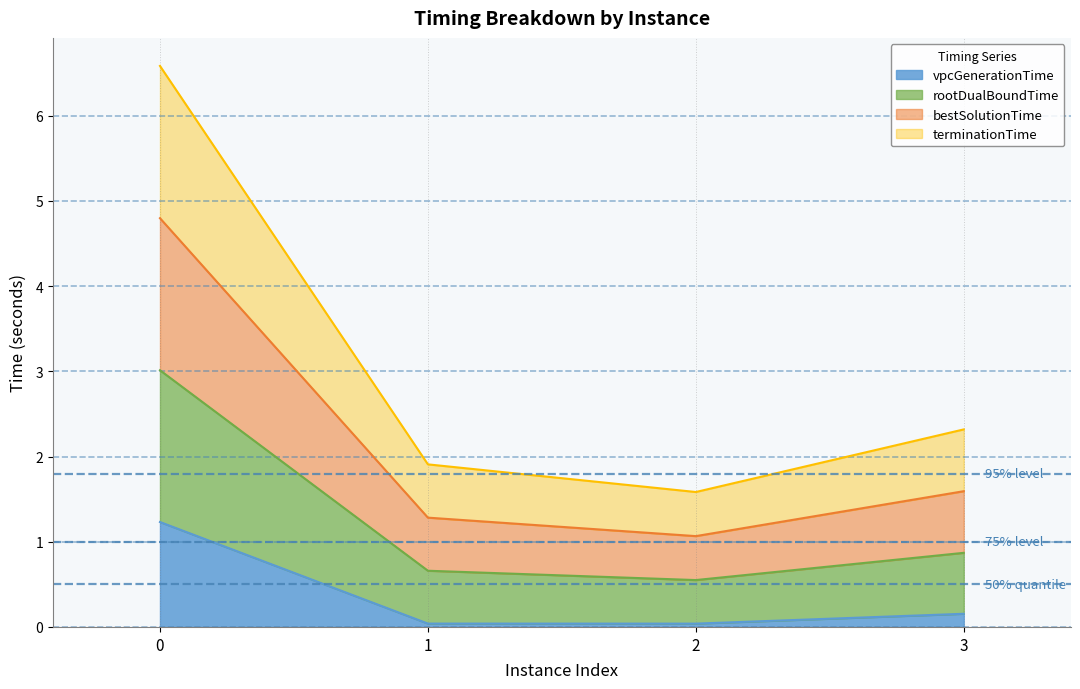

Which series has the widest spread of values?

rootDualBoundTime